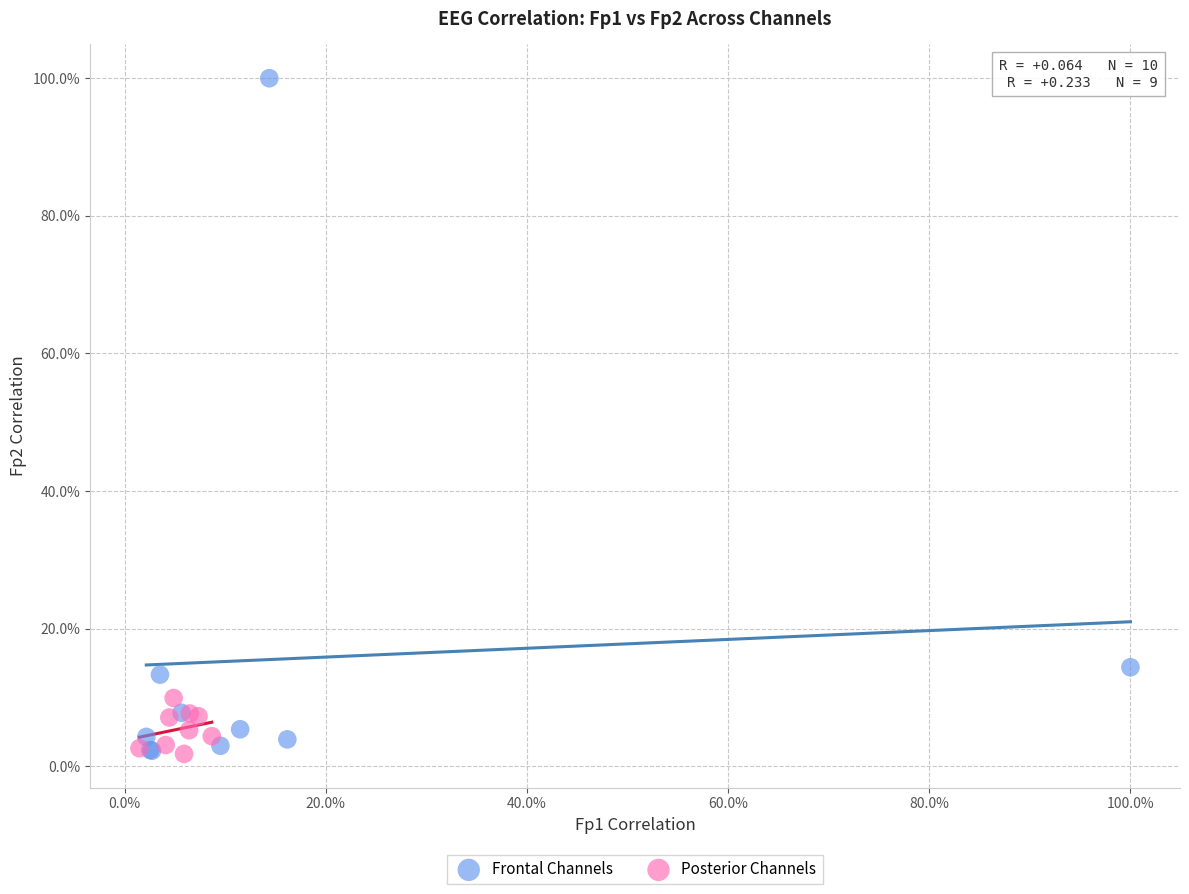

What are all the series names shown in the legend?

Frontal Channels, Posterior Channels